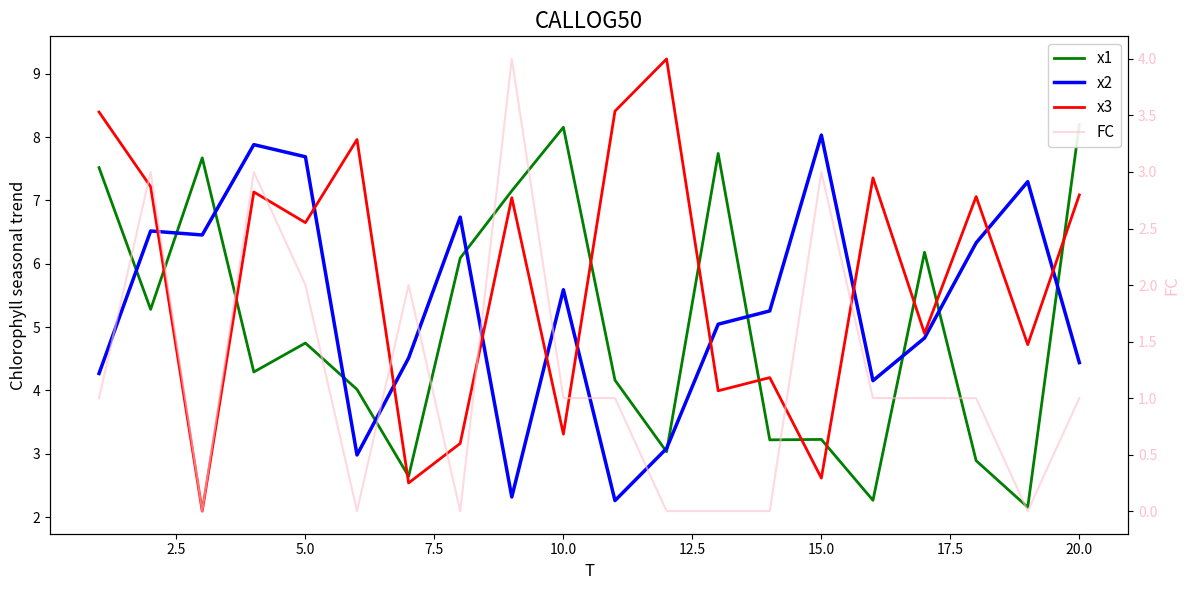

What are all the series names shown in the legend?

x1, x2, x3, FC